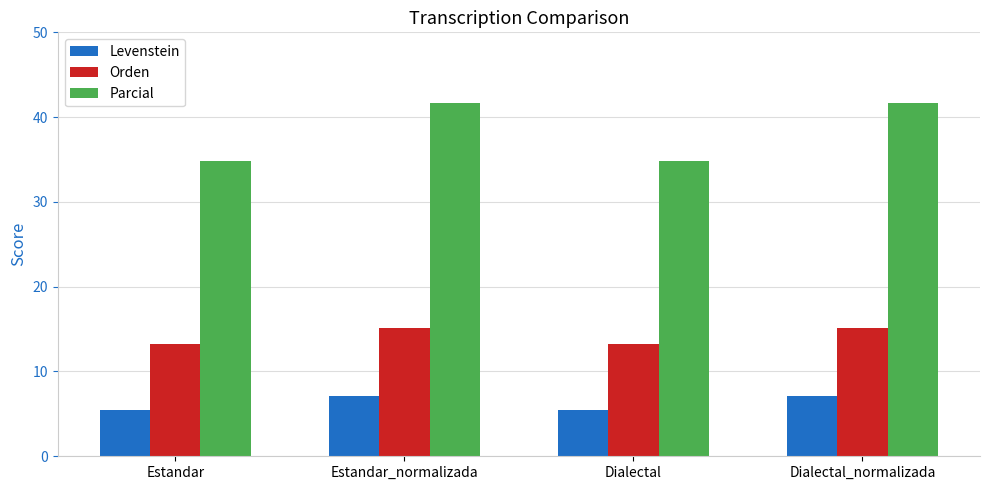

How many bars are there in total?

12